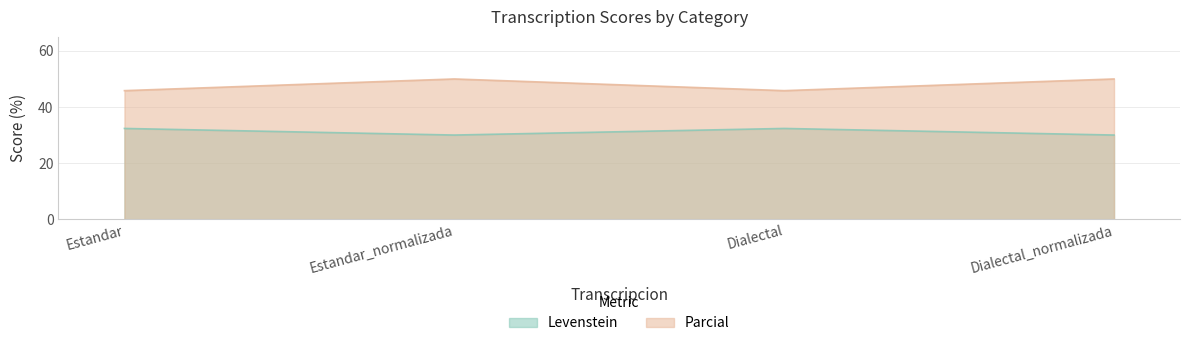

What is the difference between the maximum and minimum values in the Levenstein series?

2.4